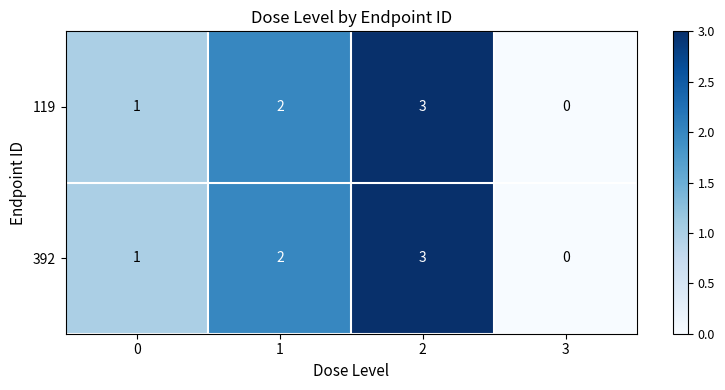

List the labels in order of 392 value, smallest first.

3, 0, 1, 2